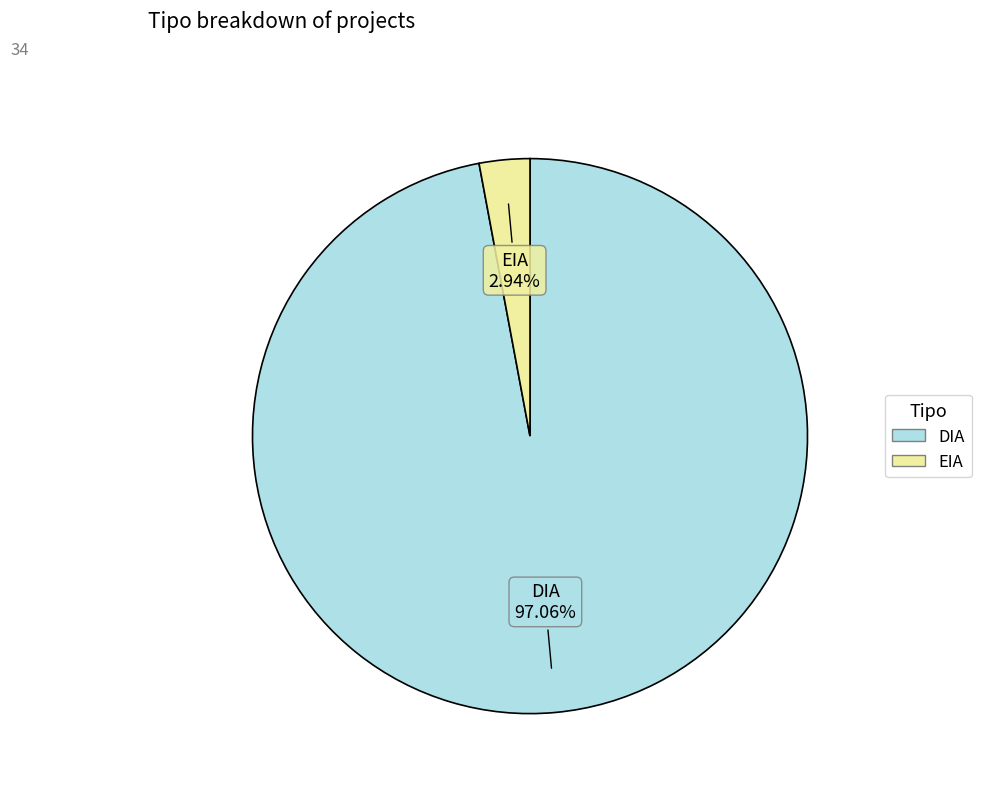

Count the number of slices in the pie.

2